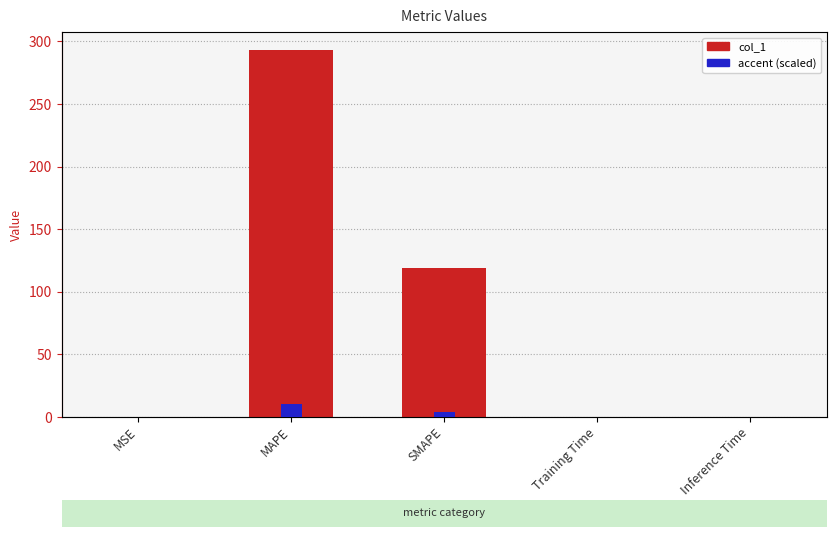

Reading left to right, list all the values displayed in this chart.

0.0	292.8	118.8	0.0	0.0